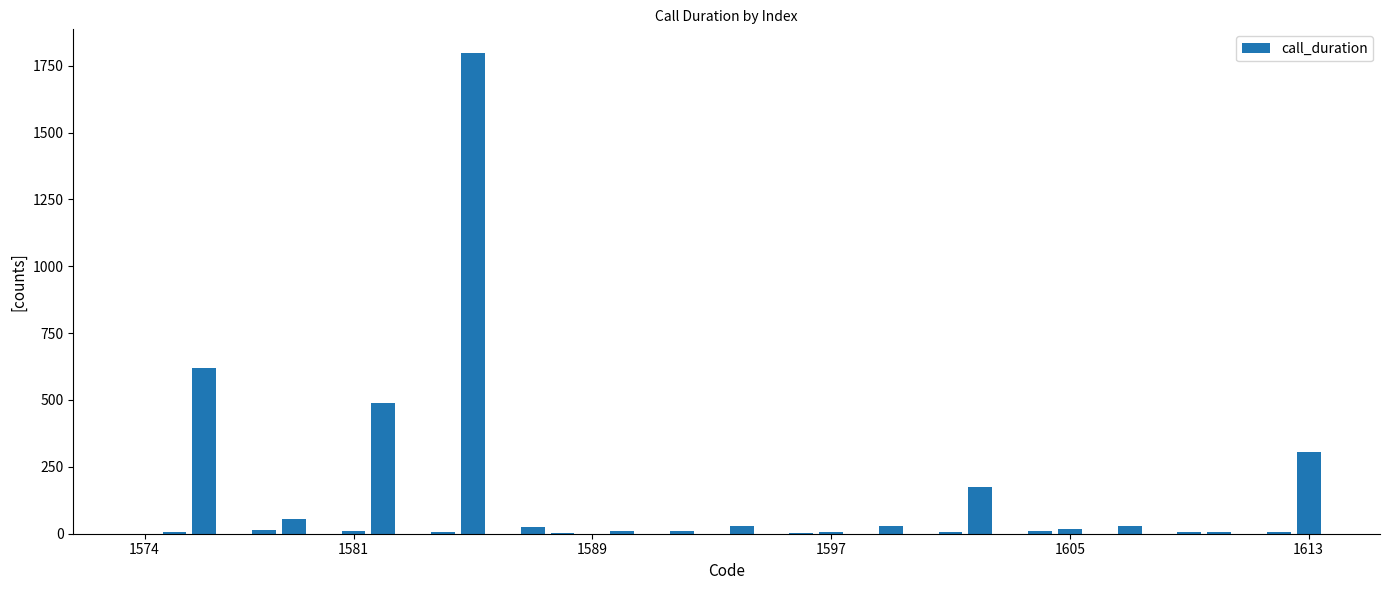

What is the sum of all values?

3677